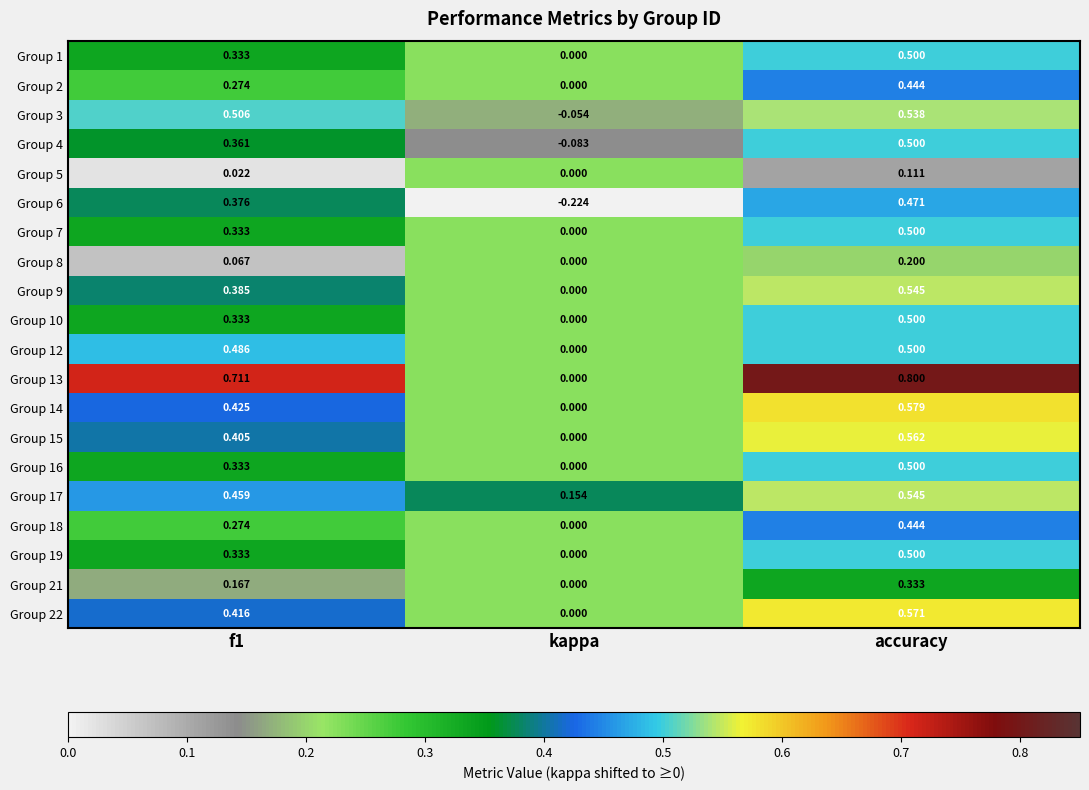

Is the value of Group 16 at kappa greater than the value of Group 18 at accuracy?

No